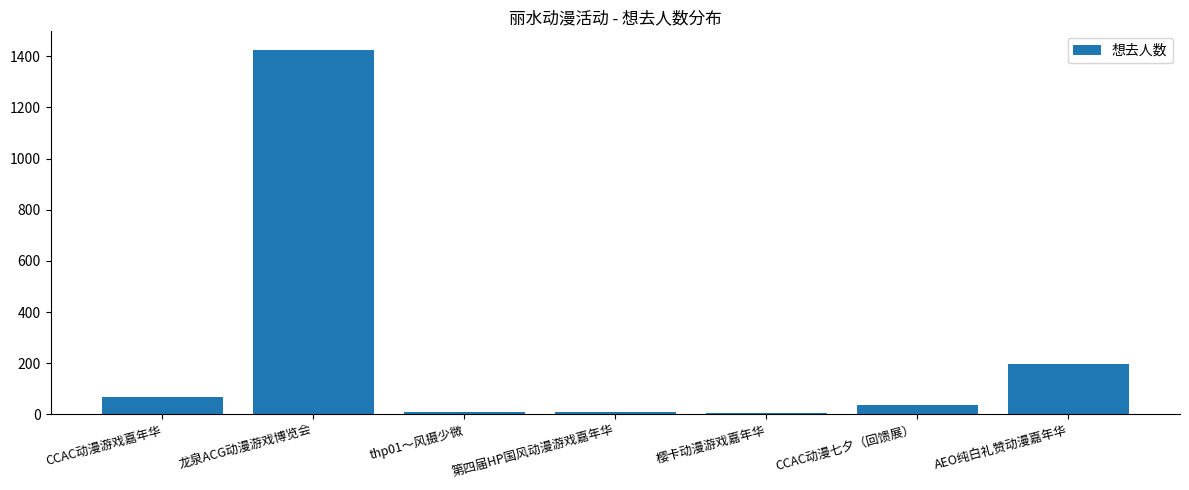

How many categories are shown in the chart?

7